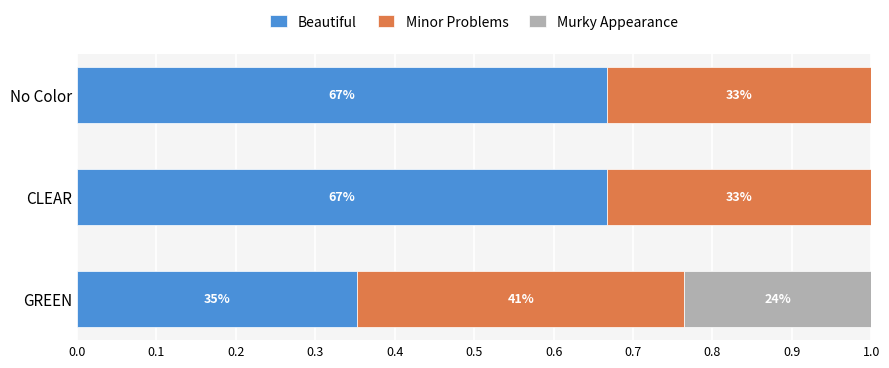

What is the value of the Beautiful bar at the 1st from the left?

0.4